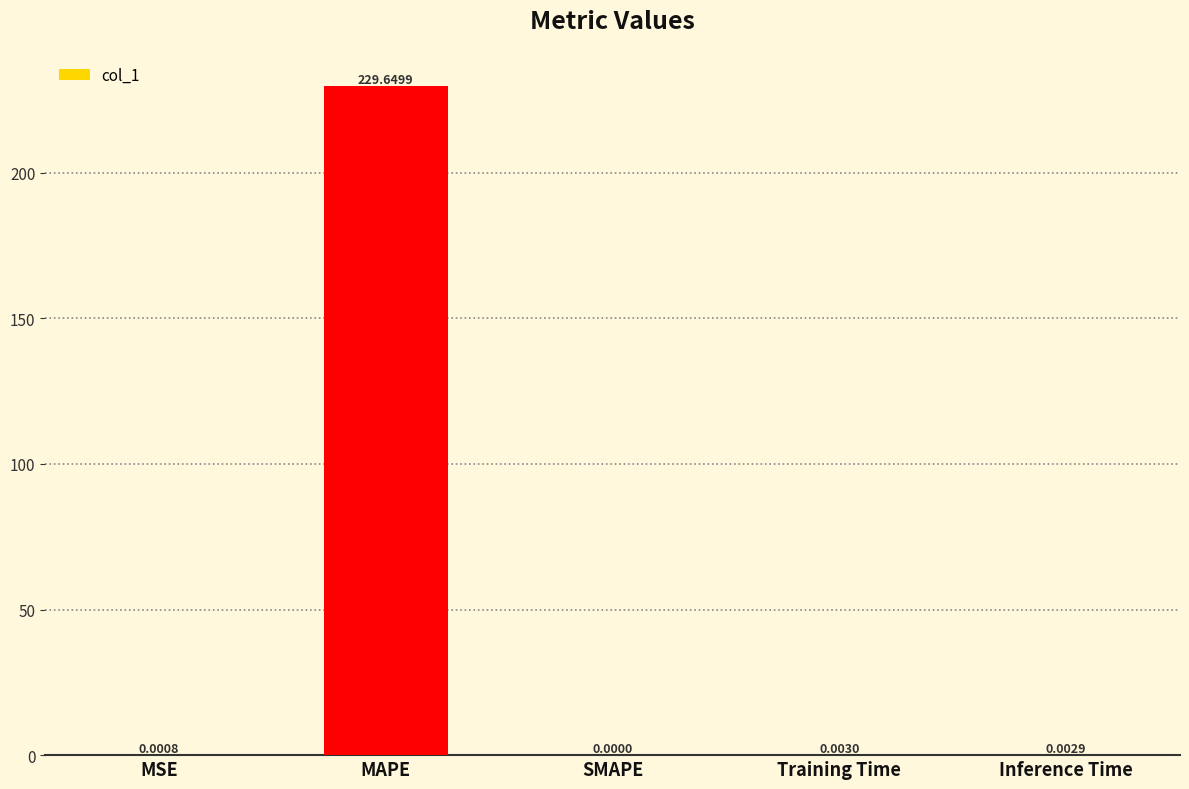

What is the sum of all values?

229.7